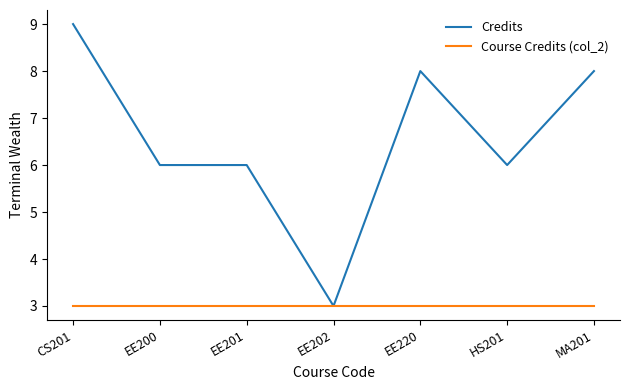

Which series has the widest spread of values?

Credits